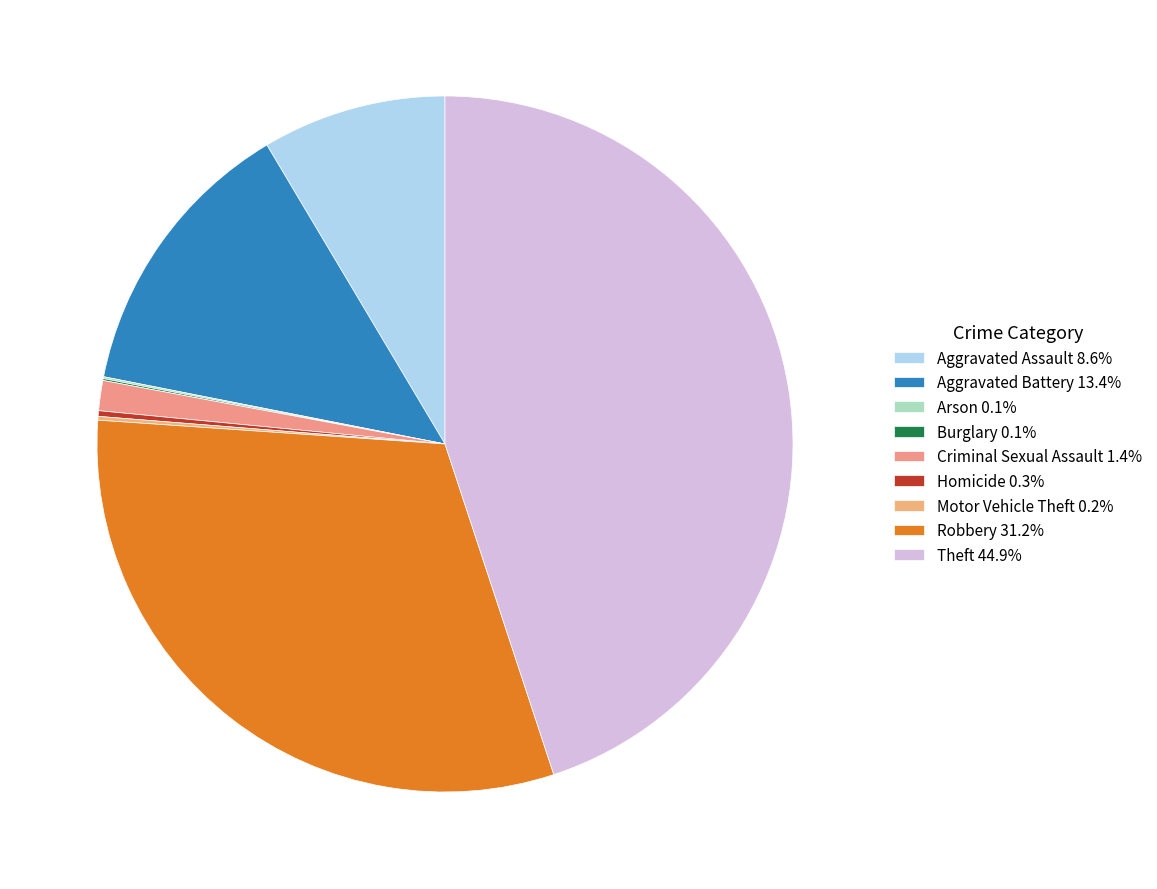

Rank the categories by value from lowest to highest.

Arson, Burglary, Motor Vehicle Theft, Homicide, Criminal Sexual Assault, Aggravated Assault, Aggravated Battery, Robbery, Theft